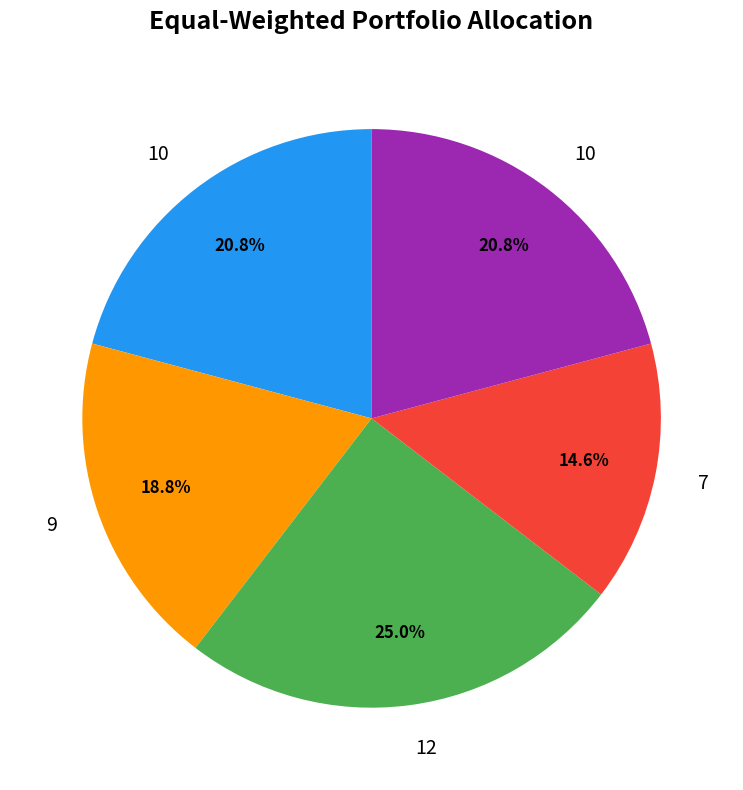

Does any single category account for the majority?

No